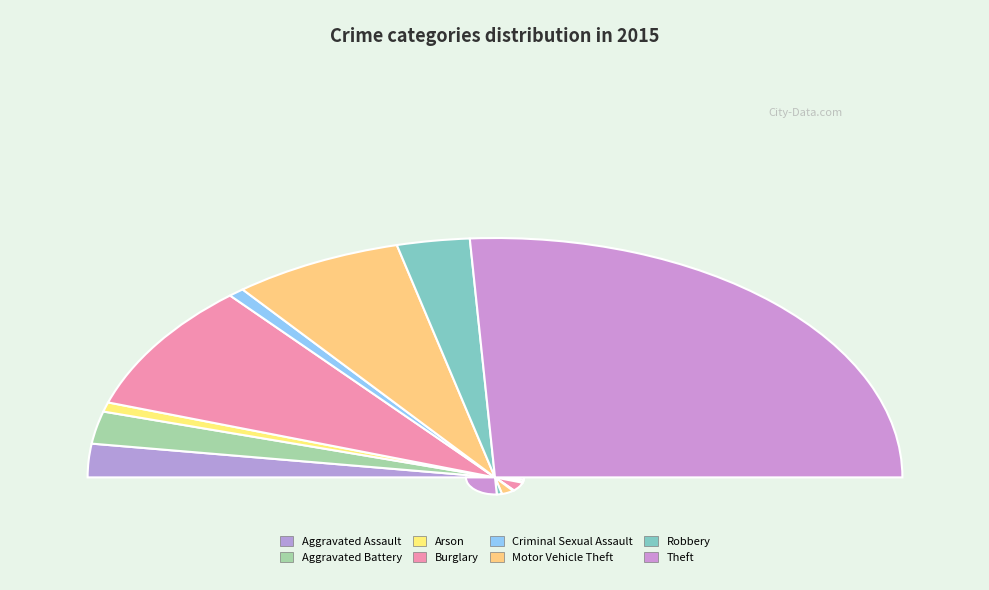

What is the majority slice?

Theft